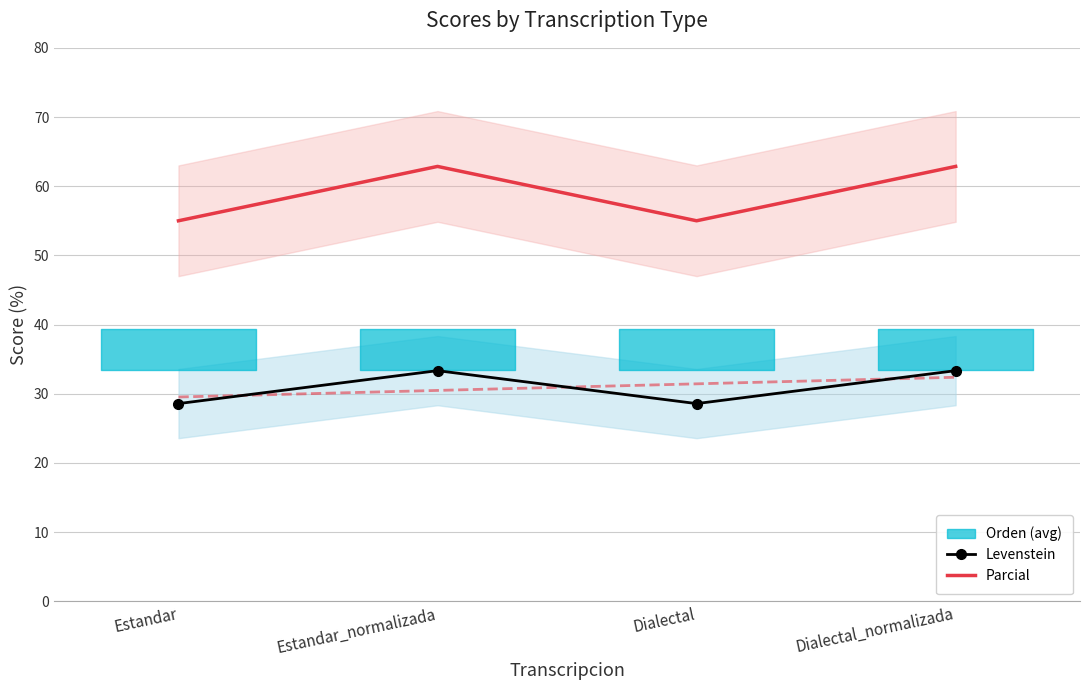

Between Estandar_normalizada and Dialectal_normalizada, which series saw the biggest shift?

Levenstein